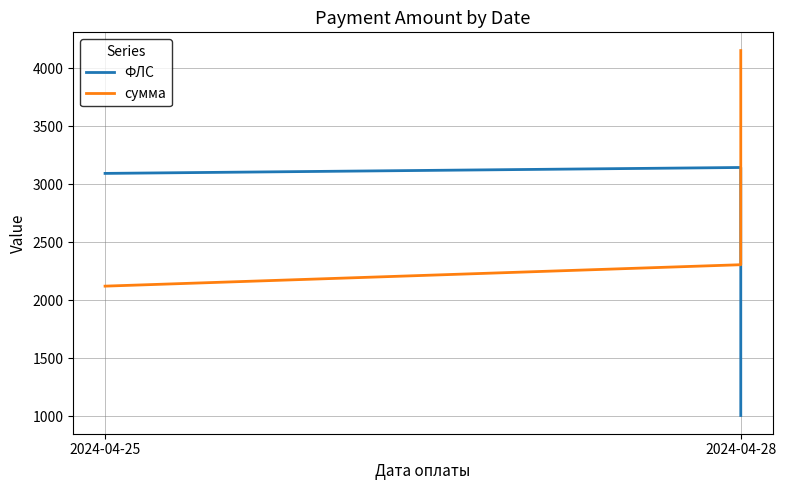

What is the sum of all ФЛС values?

7240.0